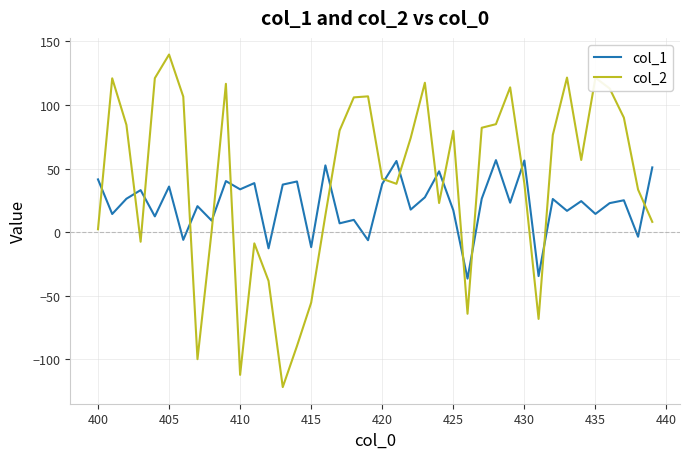

What is the highest value of the col_2 series?

139.7